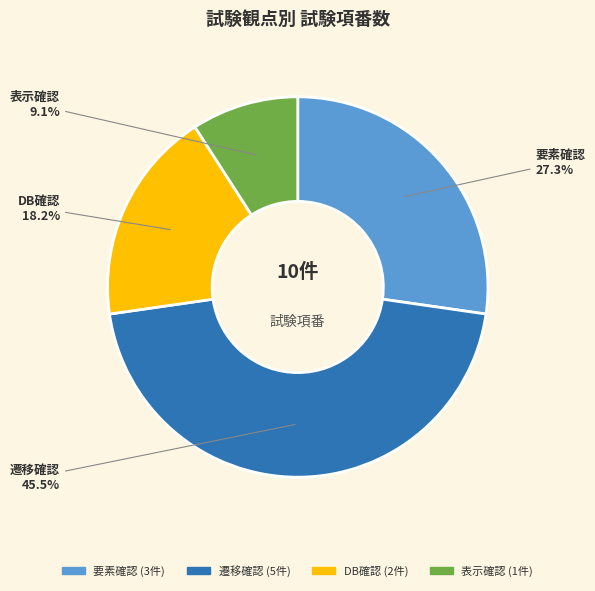

Which slice is the smallest?

表示確認